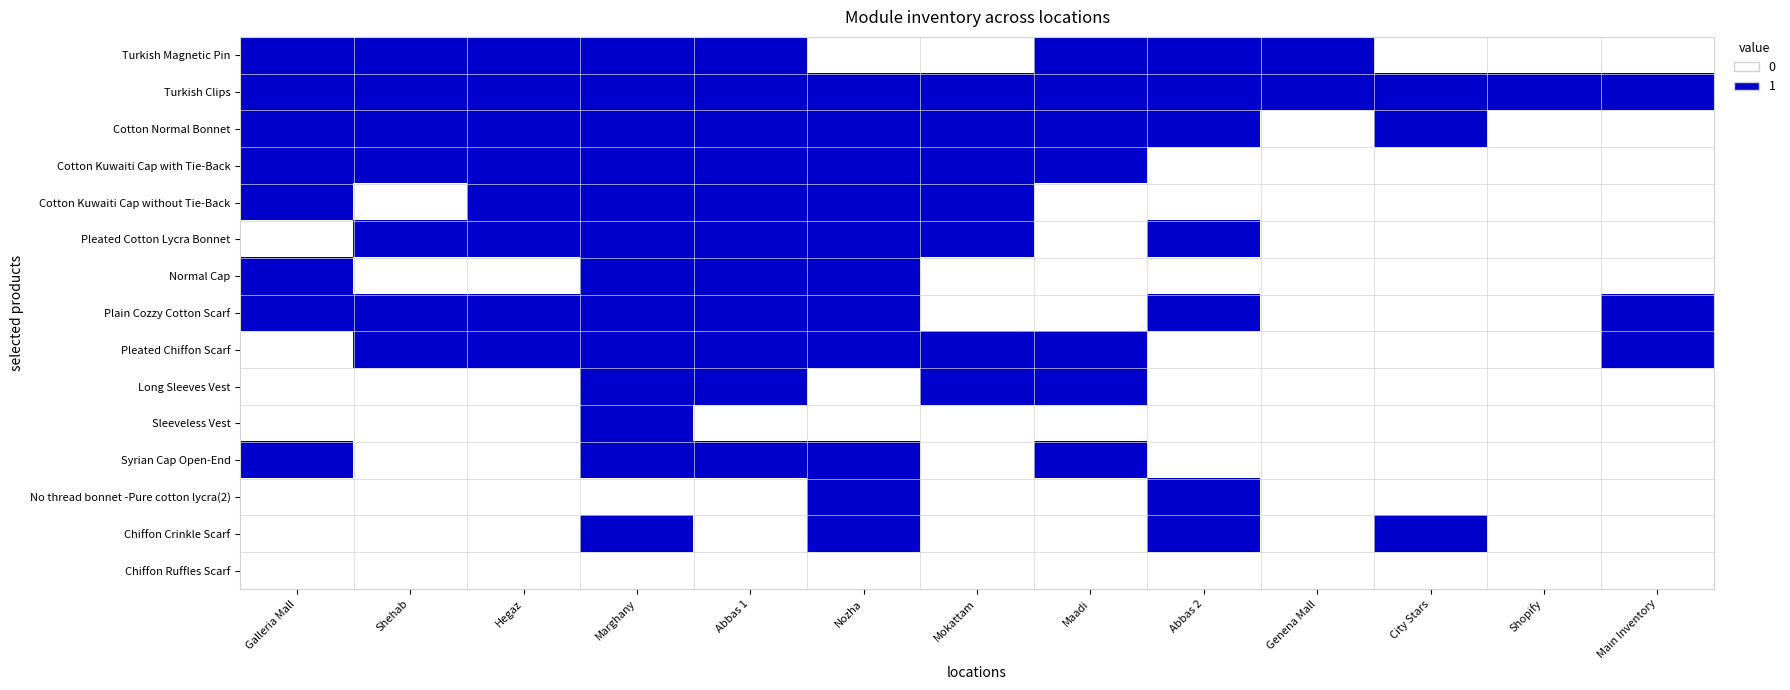

Reading right to left, list all the values displayed in this chart.

Turkish Magnetic Pin: Main Inventory=0	Shopify=0	City Stars=0	Genena Mall=1	Abbas 2=1	Maadi=1	Mokattam=0	Nozha=0	Abbas 1=1	Marghany=1	Hegaz=1	Shehab=1	Galleria Mall=1
Turkish Clips: Main Inventory=1	Shopify=1	City Stars=1	Genena Mall=1	Abbas 2=1	Maadi=1	Mokattam=1	Nozha=1	Abbas 1=1	Marghany=1	Hegaz=1	Shehab=1	Galleria Mall=1
Cotton Normal Bonnet: Main Inventory=0	Shopify=0	City Stars=1	Genena Mall=0	Abbas 2=1	Maadi=1	Mokattam=1	Nozha=1	Abbas 1=1	Marghany=1	Hegaz=1	Shehab=1	Galleria Mall=1
Cotton Kuwaiti Cap with Tie-Back: Main Inventory=0	Shopify=0	City Stars=0	Genena Mall=0	Abbas 2=0	Maadi=1	Mokattam=1	Nozha=1	Abbas 1=1	Marghany=1	Hegaz=1	Shehab=1	Galleria Mall=1
Cotton Kuwaiti Cap without Tie-Back: Main Inventory=0	Shopify=0	City Stars=0	Genena Mall=0	Abbas 2=0	Maadi=0	Mokattam=1	Nozha=1	Abbas 1=1	Marghany=1	Hegaz=1	Shehab=0	Galleria Mall=1
Pleated Cotton Lycra Bonnet: Main Inventory=0	Shopify=0	City Stars=0	Genena Mall=0	Abbas 2=1	Maadi=0	Mokattam=1	Nozha=1	Abbas 1=1	Marghany=1	Hegaz=1	Shehab=1	Galleria Mall=0
Normal Cap: Main Inventory=0	Shopify=0	City Stars=0	Genena Mall=0	Abbas 2=0	Maadi=0	Mokattam=0	Nozha=1	Abbas 1=1	Marghany=1	Hegaz=0	Shehab=0	Galleria Mall=1
Plain Cozzy Cotton Scarf: Main Inventory=1	Shopify=0	City Stars=0	Genena Mall=0	Abbas 2=1	Maadi=0	Mokattam=0	Nozha=1	Abbas 1=1	Marghany=1	Hegaz=1	Shehab=1	Galleria Mall=1
Pleated Chiffon Scarf: Main Inventory=1	Shopify=0	City Stars=0	Genena Mall=0	Abbas 2=0	Maadi=1	Mokattam=1	Nozha=1	Abbas 1=1	Marghany=1	Hegaz=1	Shehab=1	Galleria Mall=0
Long Sleeves Vest: Main Inventory=0	Shopify=0	City Stars=0	Genena Mall=0	Abbas 2=0	Maadi=1	Mokattam=1	Nozha=0	Abbas 1=1	Marghany=1	Hegaz=0	Shehab=0	Galleria Mall=0
Sleeveless Vest: Main Inventory=0	Shopify=0	City Stars=0	Genena Mall=0	Abbas 2=0	Maadi=0	Mokattam=0	Nozha=0	Abbas 1=0	Marghany=1	Hegaz=0	Shehab=0	Galleria Mall=0
Syrian Cap Open-End: Main Inventory=0	Shopify=0	City Stars=0	Genena Mall=0	Abbas 2=0	Maadi=1	Mokattam=0	Nozha=1	Abbas 1=1	Marghany=1	Hegaz=0	Shehab=0	Galleria Mall=1
No thread bonnet -Pure cotton lycra(2): Main Inventory=0	Shopify=0	City Stars=0	Genena Mall=0	Abbas 2=1	Maadi=0	Mokattam=0	Nozha=1	Abbas 1=0	Marghany=0	Hegaz=0	Shehab=0	Galleria Mall=0
Chiffon Crinkle Scarf: Main Inventory=0	Shopify=0	City Stars=1	Genena Mall=0	Abbas 2=1	Maadi=0	Mokattam=0	Nozha=1	Abbas 1=0	Marghany=1	Hegaz=0	Shehab=0	Galleria Mall=0
Chiffon Ruffles Scarf: Main Inventory=0	Shopify=0	City Stars=0	Genena Mall=0	Abbas 2=0	Maadi=0	Mokattam=0	Nozha=0	Abbas 1=0	Marghany=0	Hegaz=0	Shehab=0	Galleria Mall=0